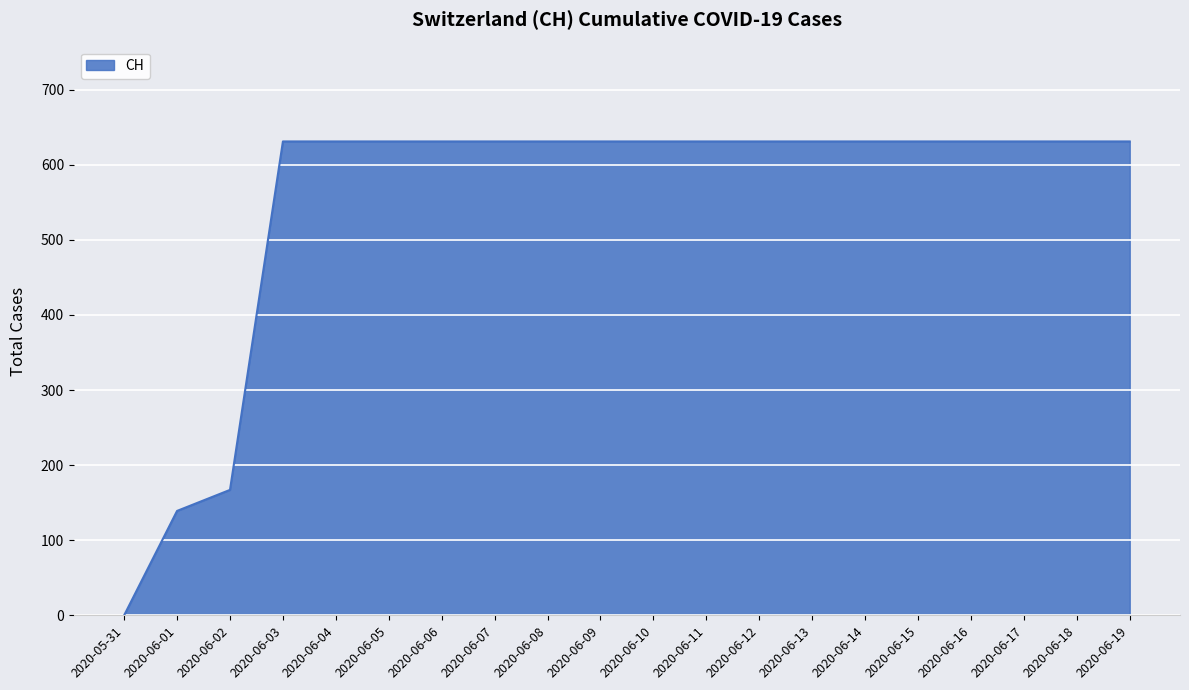

What is the maximum value shown in the chart?

631